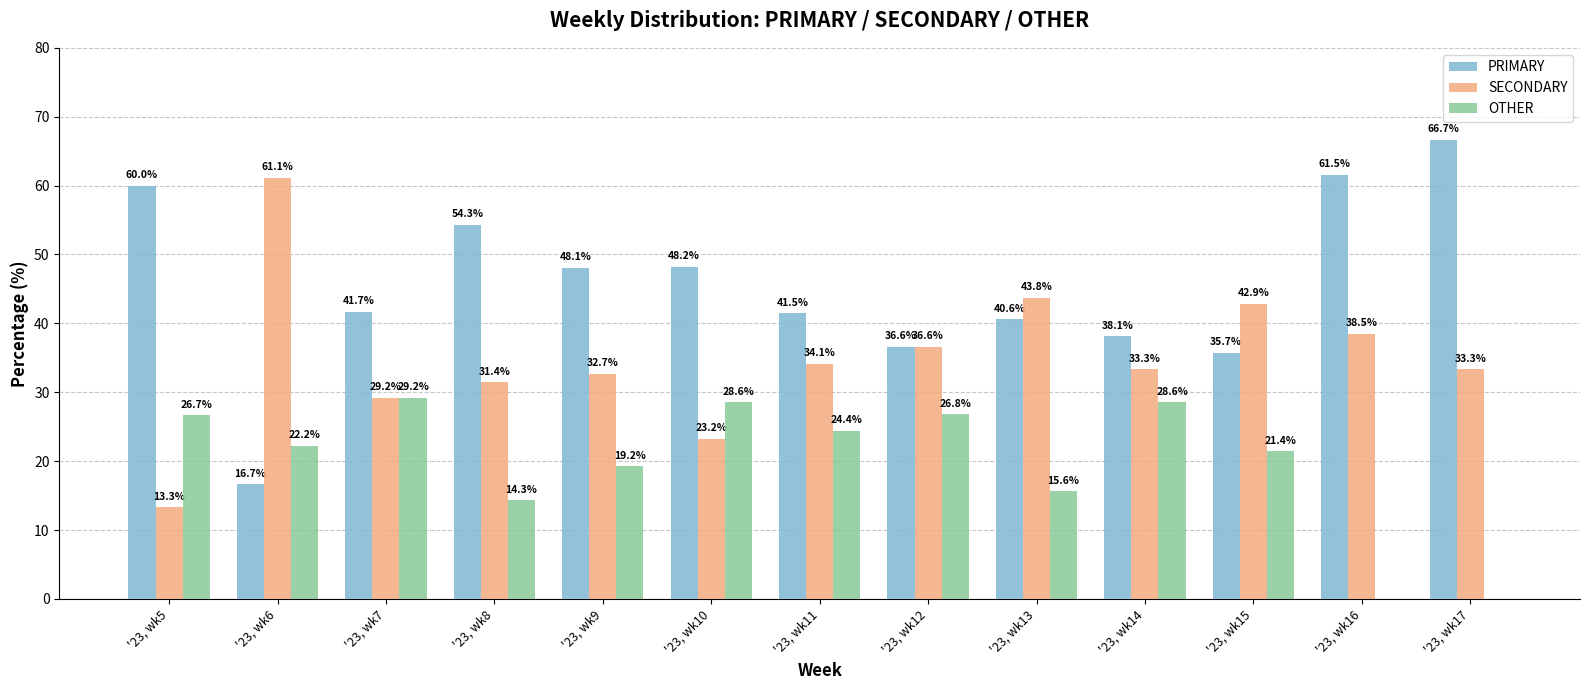

What is the difference between the SECONDARY values at '23, wk9 and '23, wk5?

19.4